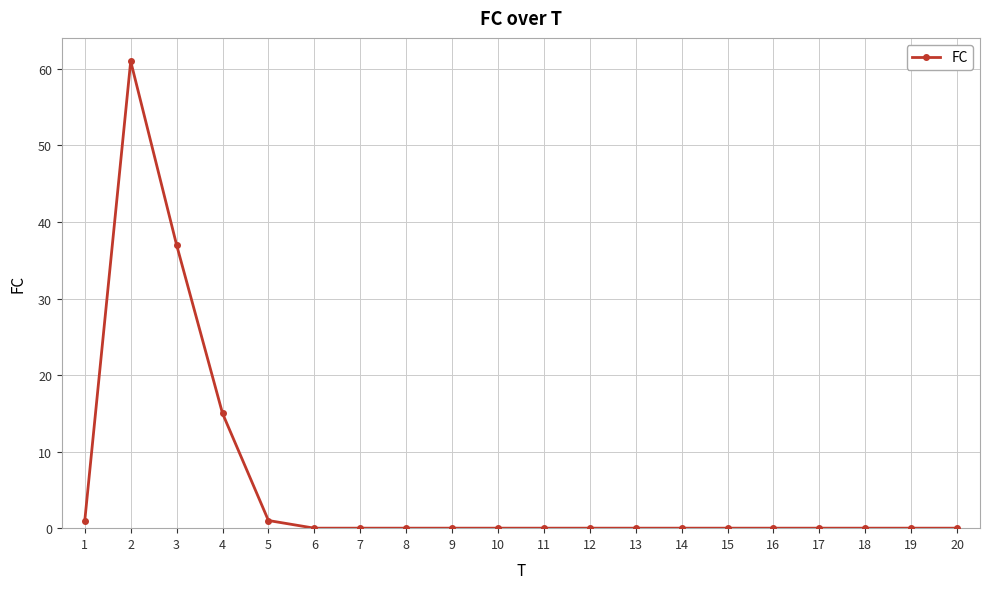

Reading left to right, extract all data points from this chart.

1=1	2=61	3=37	4=15	5=1	6=0	7=0	8=0	9=0	10=0	11=0	12=0	13=0	14=0	15=0	16=0	17=0	18=0	19=0	20=0